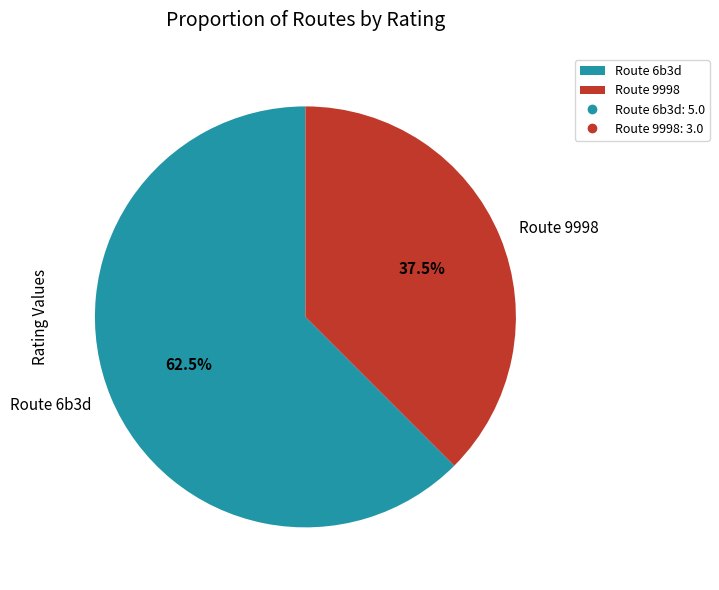

What is the smallest slice in the pie chart?

Route 9998